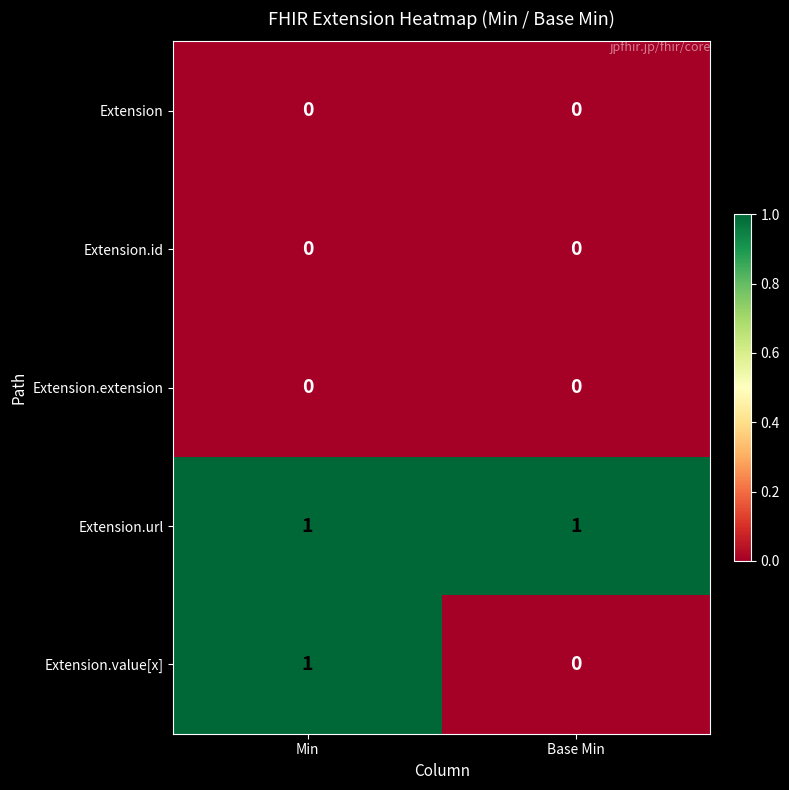

At which category is the sum across all series the highest?

Min